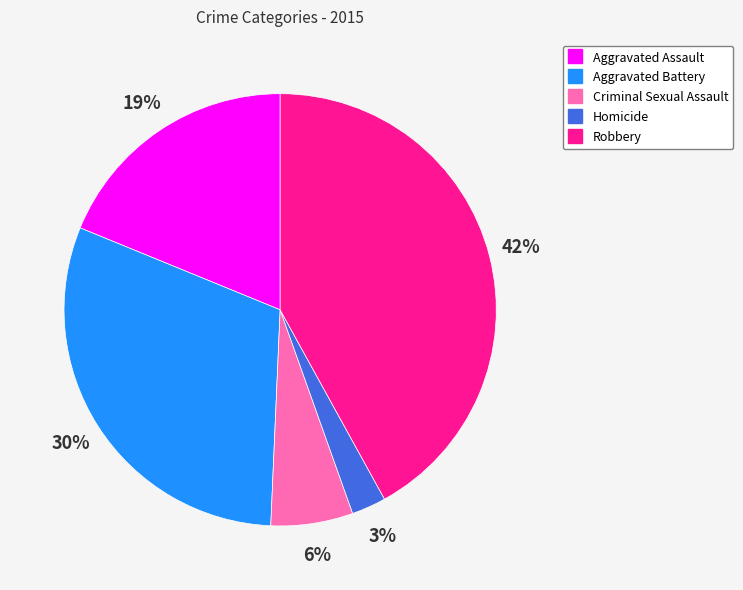

To the nearest percent, what is the average slice percentage?

20%